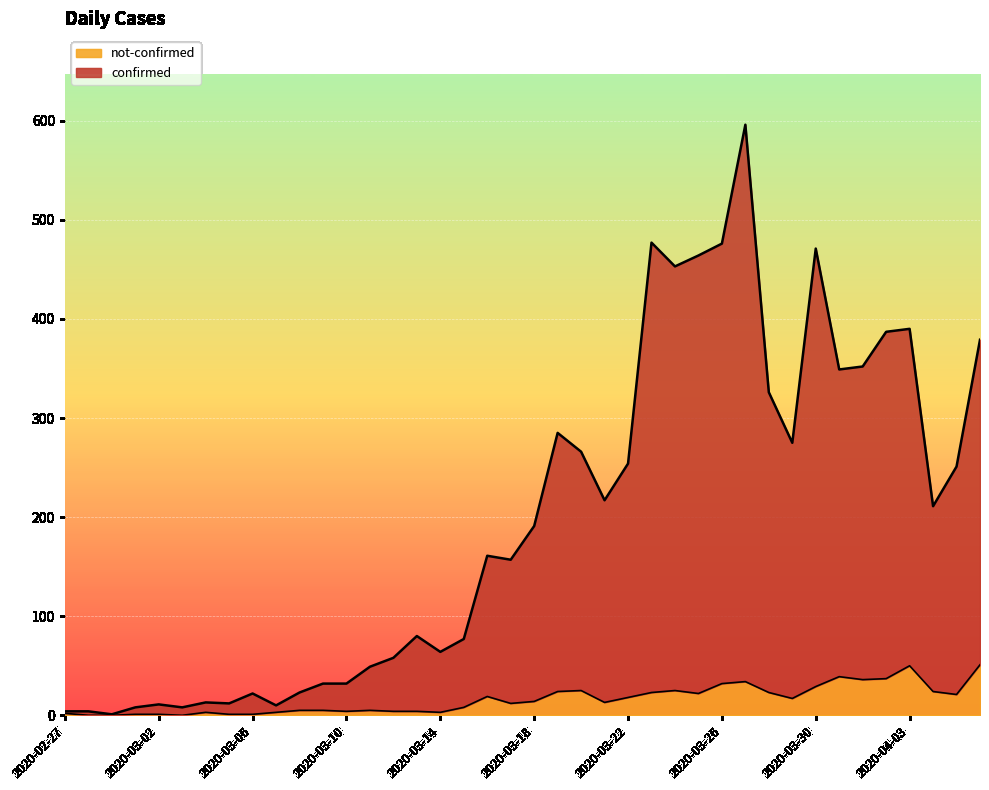

Reading left to right, extract all data points from this chart.

confirmed: 4	4	1	8	11	8	13	12	22	10	23	32	32	49	58	80	64	77	161	157	191	285	266	217	254	477	453	464	476	596	326	275	471	349	352	387	390	211	251	379
not-confirmed: 2	0	0	1	1	0	3	1	1	3	5	5	4	5	4	4	3	8	19	12	14	24	25	13	18	23	25	22	32	34	23	17	29	39	36	37	50	24	21	51